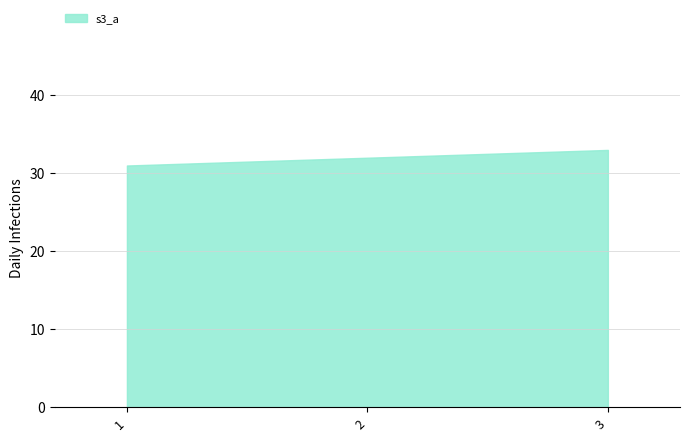

How many data points are less than 32?

1